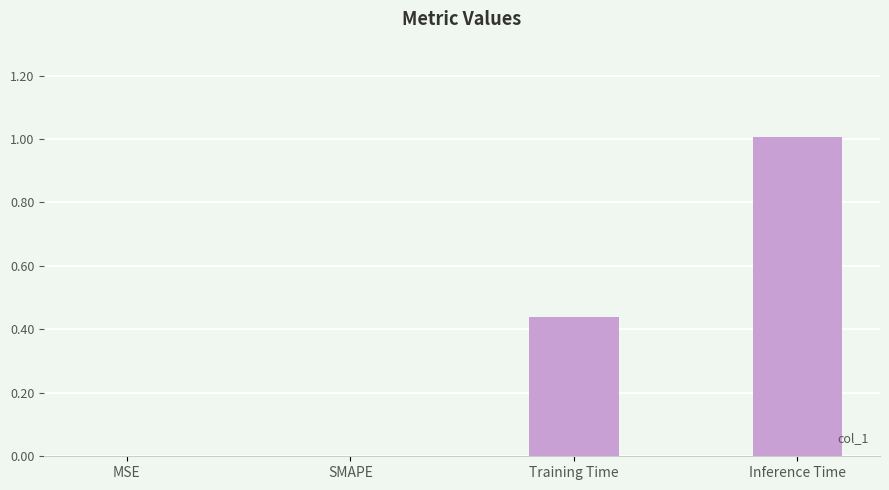

How many distinct data groups are displayed?

1